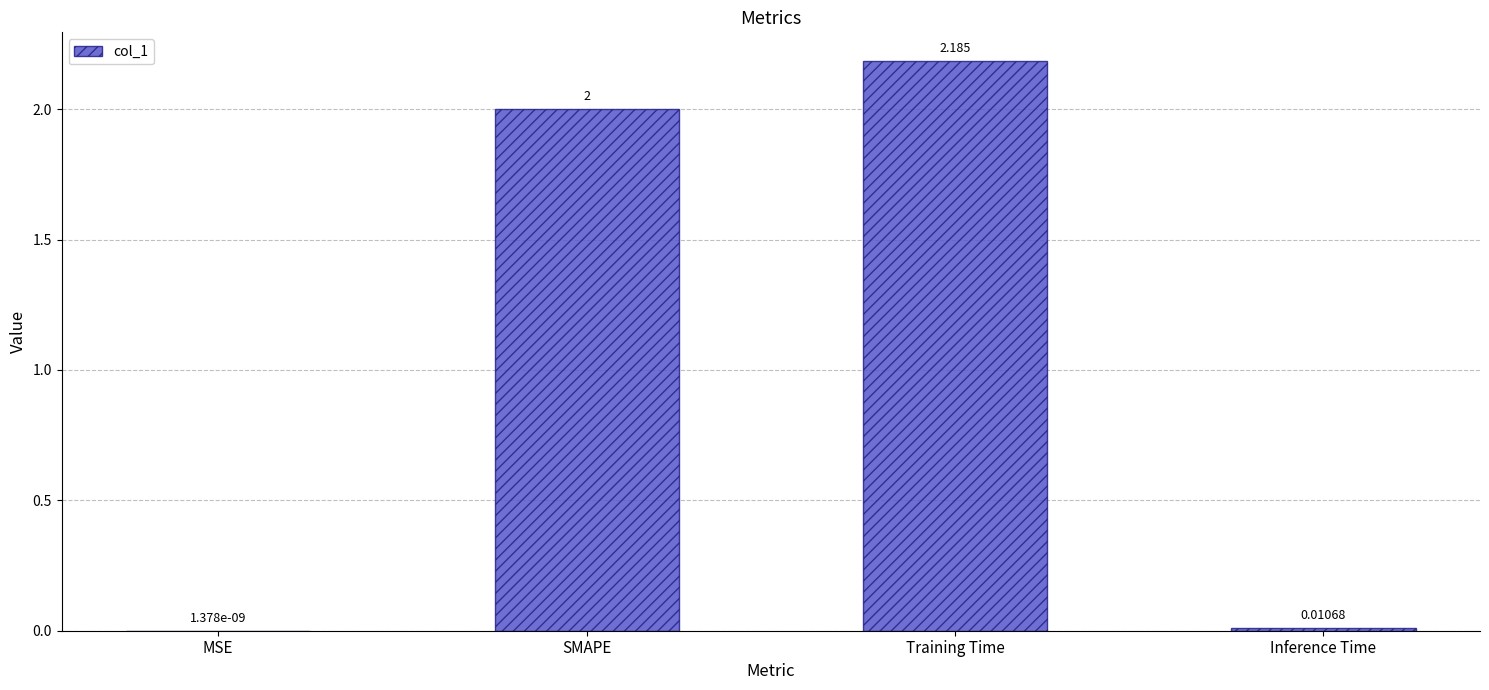

Which has a higher value, Inference Time or SMAPE?

SMAPE